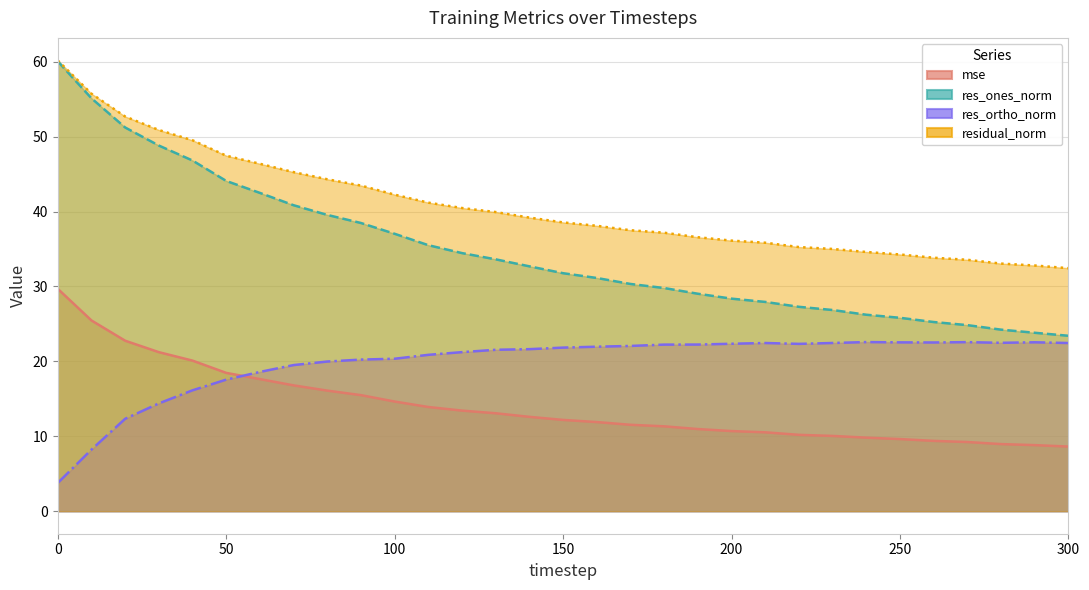

Is it true that res_ones_norm equals 26.2 at 240?

True